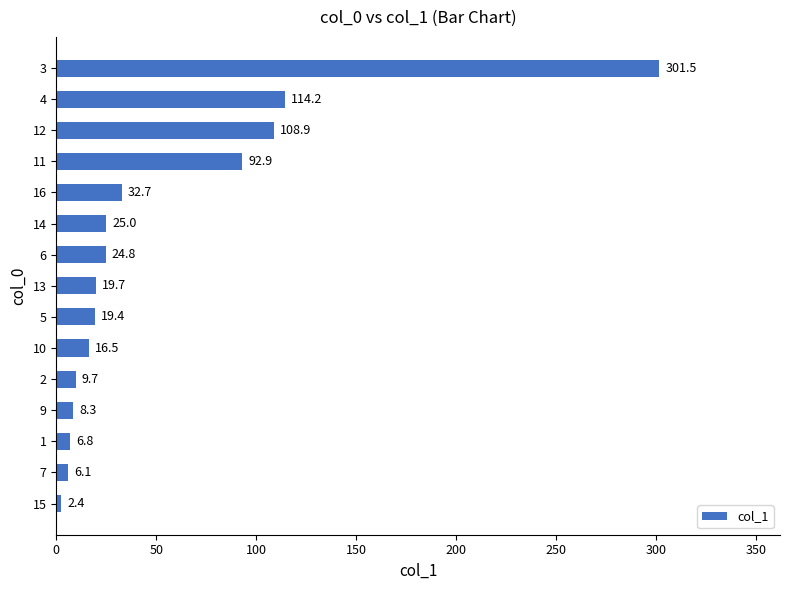

At which label is the value closest to 151?

4